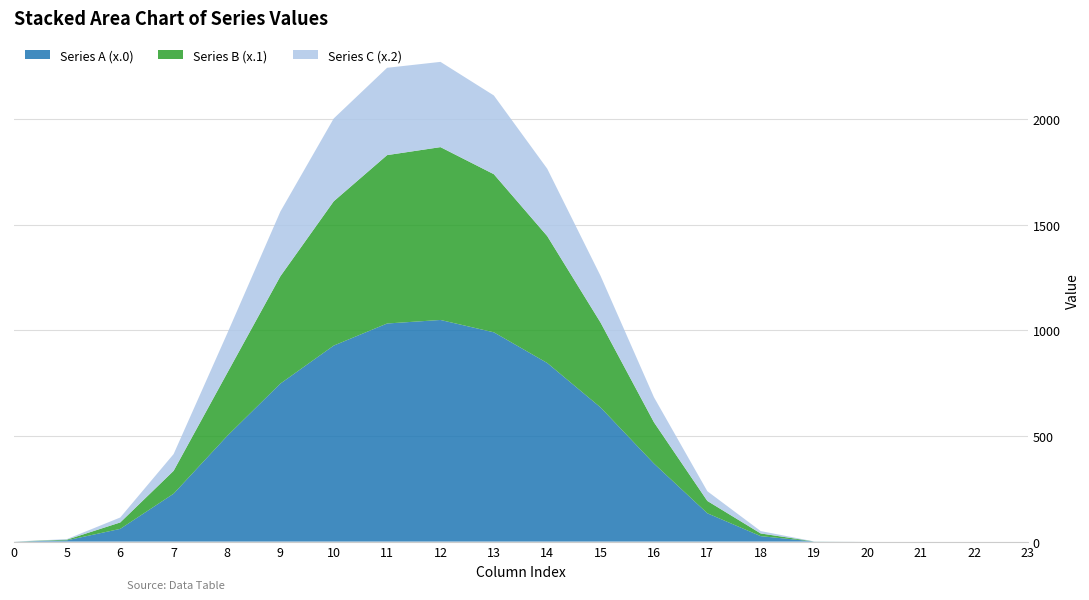

Reading right to left, extract all data points from this chart.

Series A (x.0): 0.0	0.0	0.0	0.0	0.5	25.7	133.9	369.2	634.7	845.2	990.3	1048.7	1032.0	927.5	747.6	498.8	226.6	60.2	5.9	0.0
Series B (x.1): 0.0	0.0	0.0	0.0	0.2	12.7	58.4	195.2	401.4	600.5	748.2	817.9	796.8	682.8	507.8	297.1	108.3	30.4	3.1	0.0
Series C (x.2): 0.0	0.0	0.0	0.0	0.1	11.3	45.9	118.5	220.8	318.9	372.6	403.4	413.3	392.0	306.3	186.4	79.3	23.4	2.6	0.0